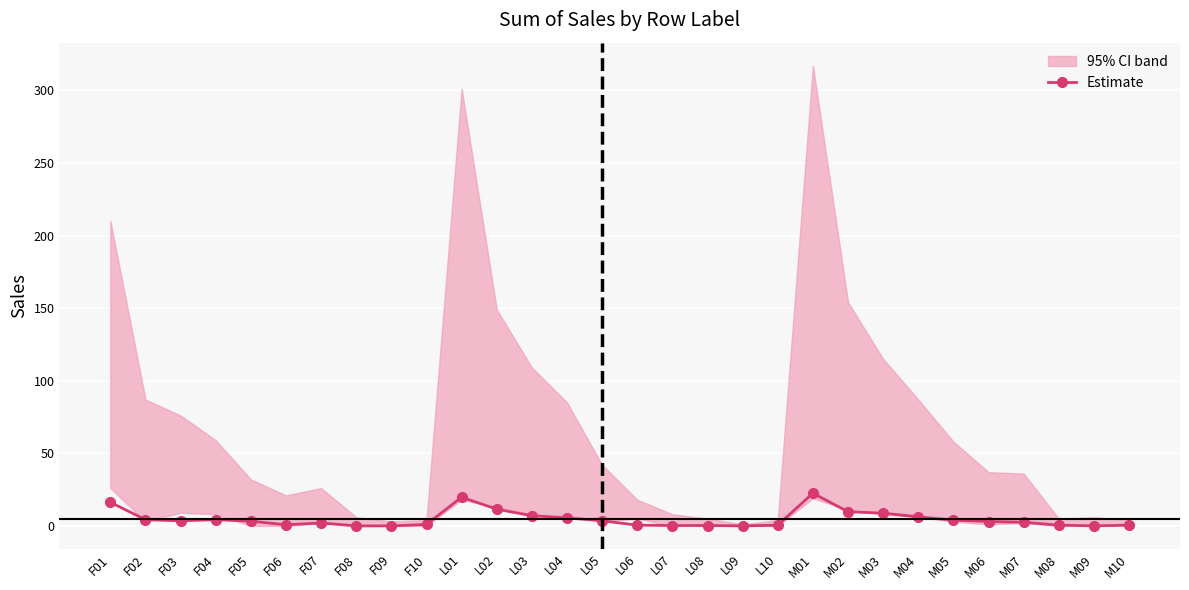

The chart shows a value of -7.9 at L09. True or false?

False